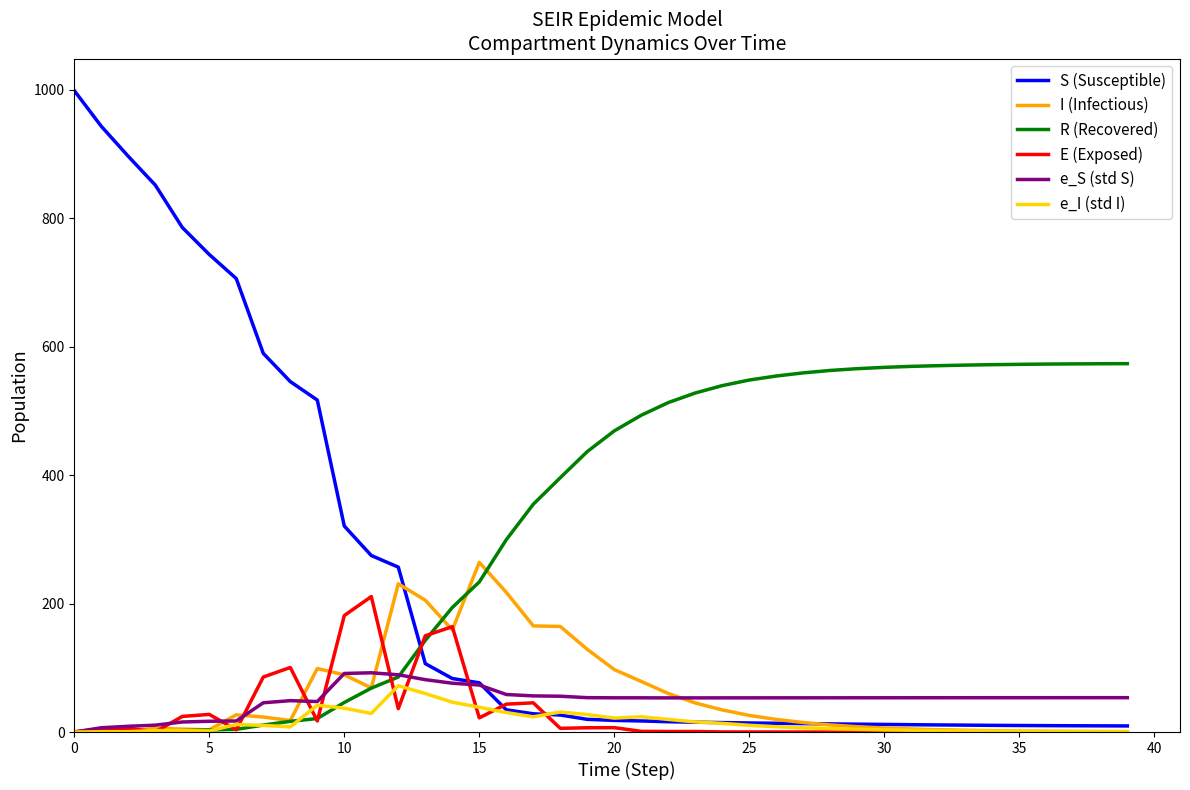

List the series in order of their peak value, highest first.

S (Susceptible), R (Recovered), I (Infectious), E (Exposed), e_S (std S), e_I (std I)